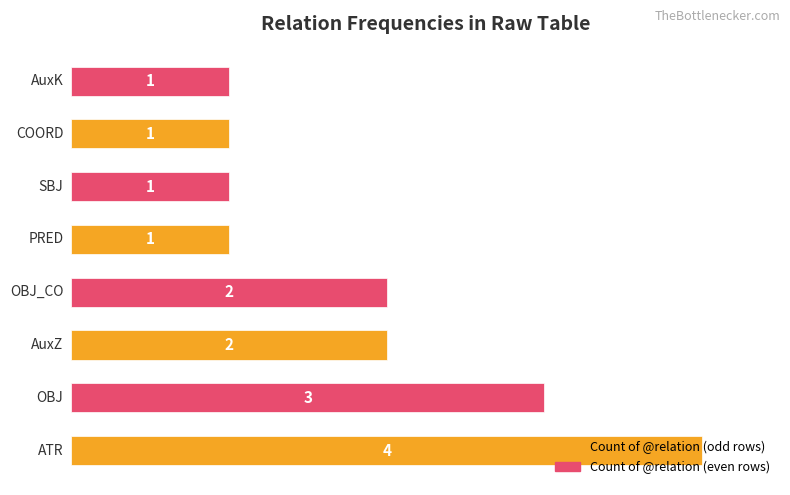

What is the difference between the maximum and minimum values?

3